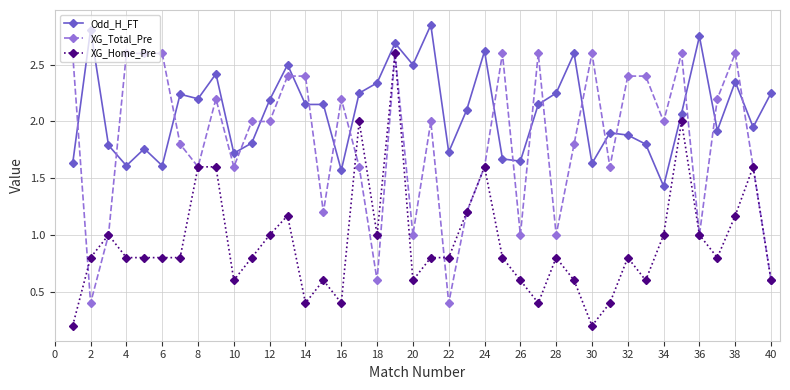

How many values in the Odd_H_FT series are below 2?

18